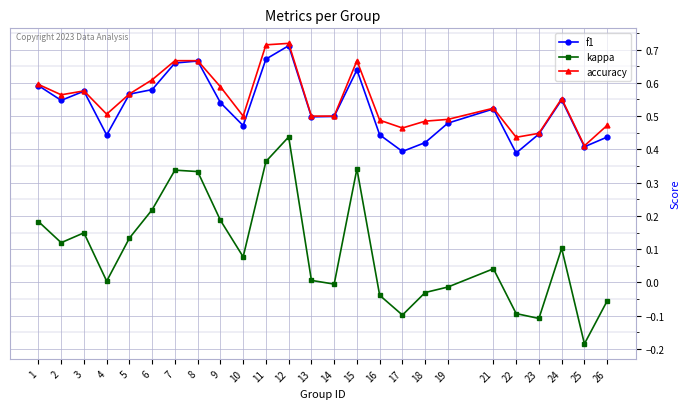

How many interior local valleys does the kappa series have?

7